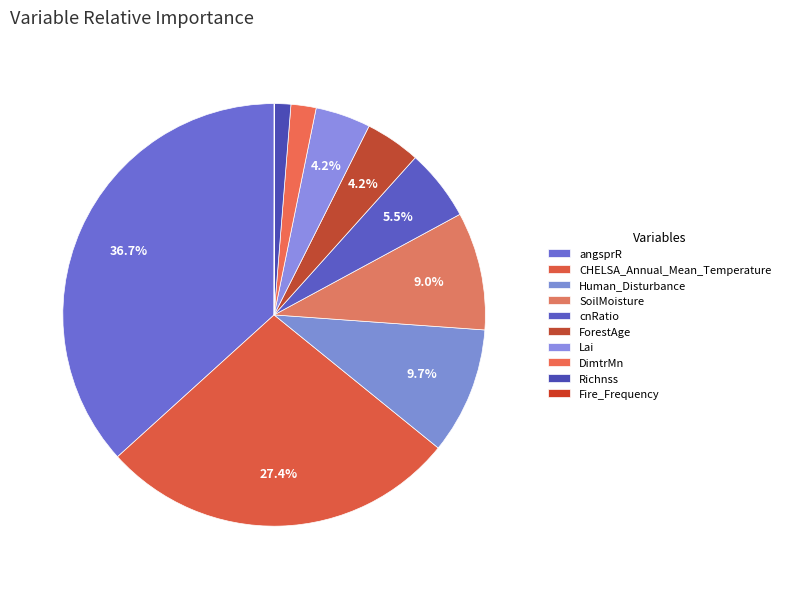

How much of the chart is everything except DimtrMn?

98.1%